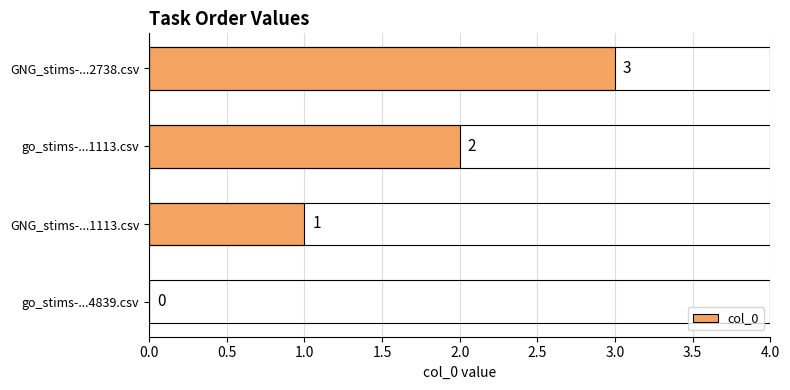

What is the change in value from go_stims-...1113.csv to GNG_stims-...2738.csv?

+1